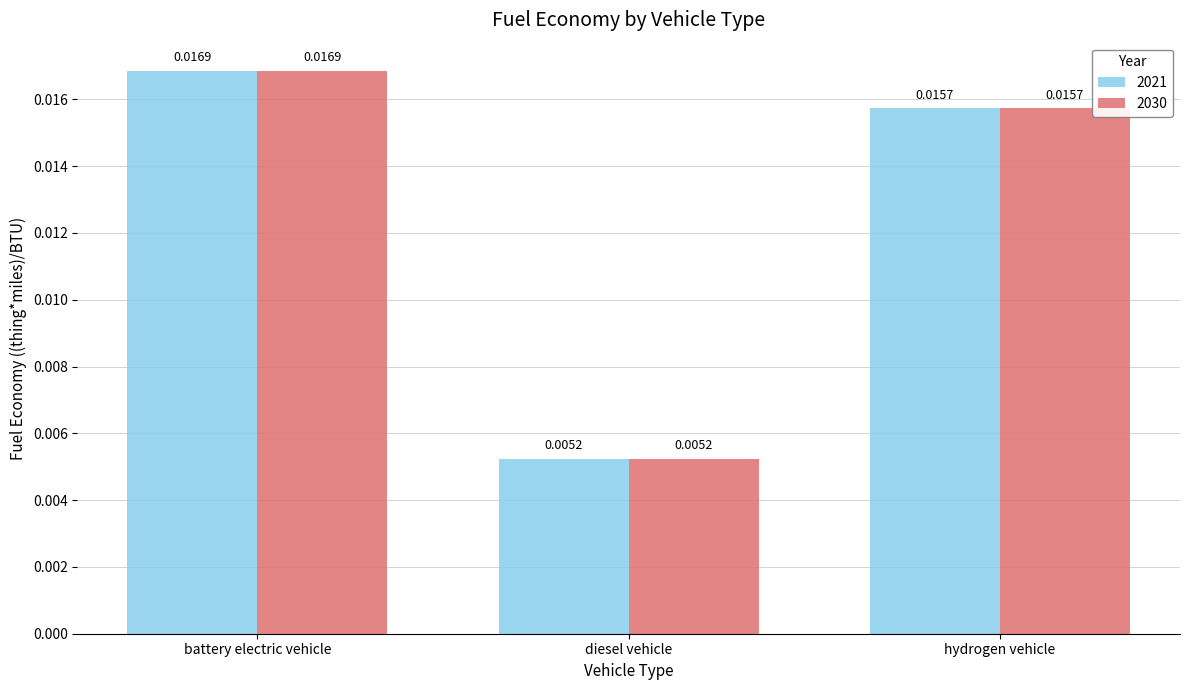

What is the label of the 2nd bar from the right?

diesel vehicle